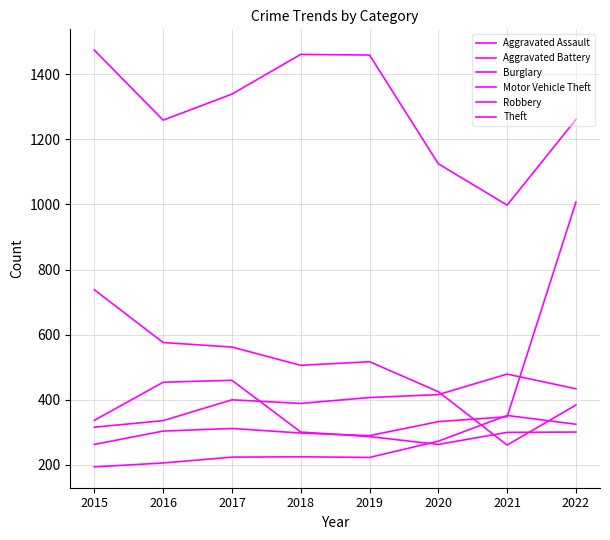

Rank the series at 2019 from highest to lowest value.

Theft, Burglary, Aggravated Battery, Motor Vehicle Theft, Robbery, Aggravated Assault